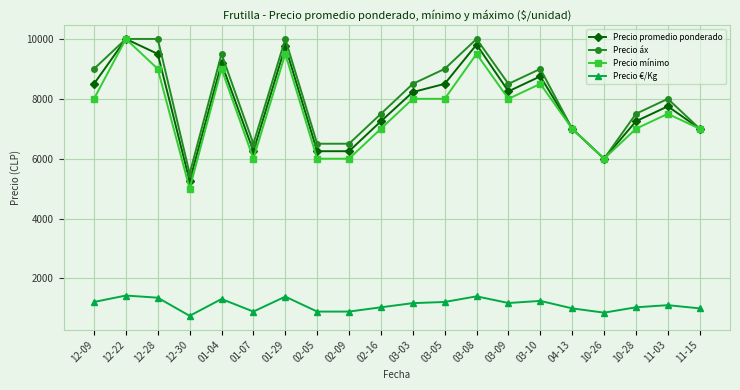

True or false: Precio mínimo has more than 0 points higher than both neighbors.

True